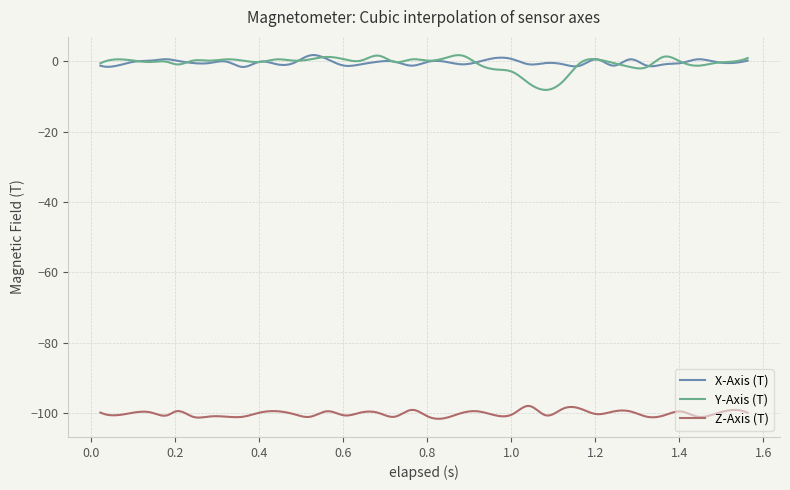

What is the maximum value shown in the chart?

1.8